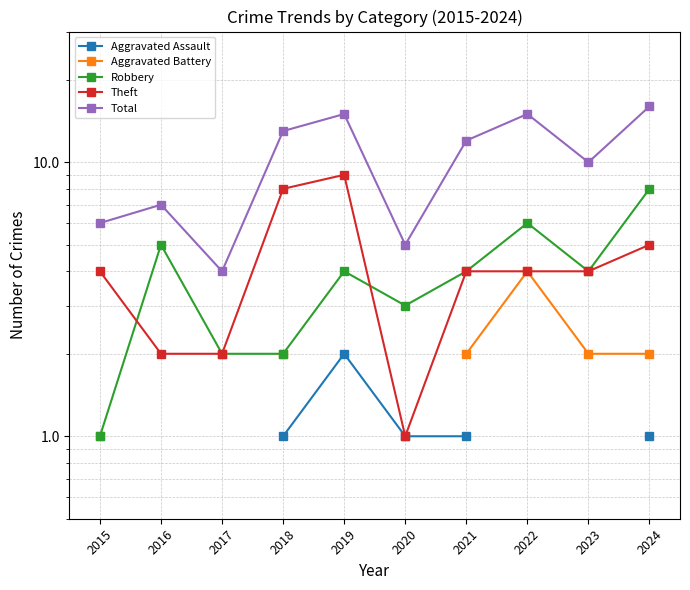

True or false: Total and Aggravated Battery intersect in this chart.

False